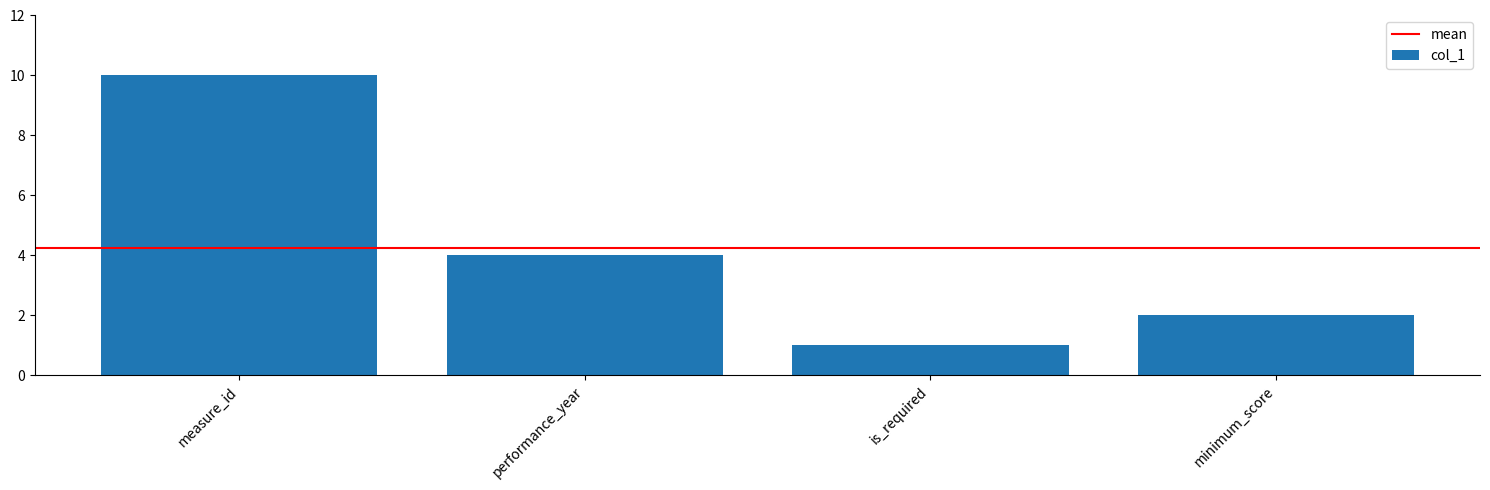

Reading left to right, what are all the values shown in this chart?

10	4	1	2